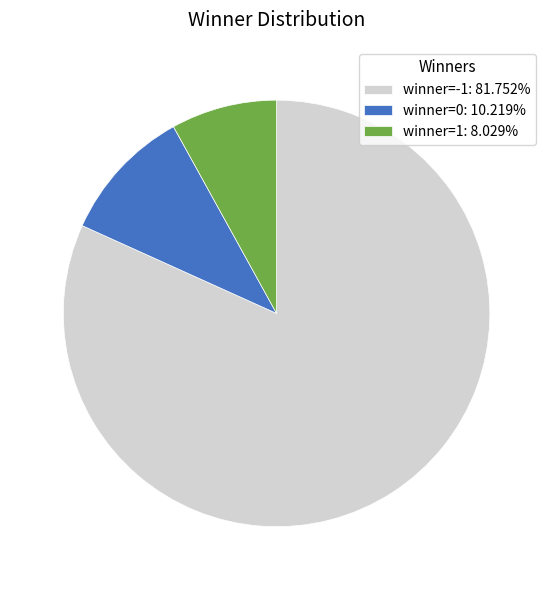

What is the smallest slice in the pie chart?

winner=1